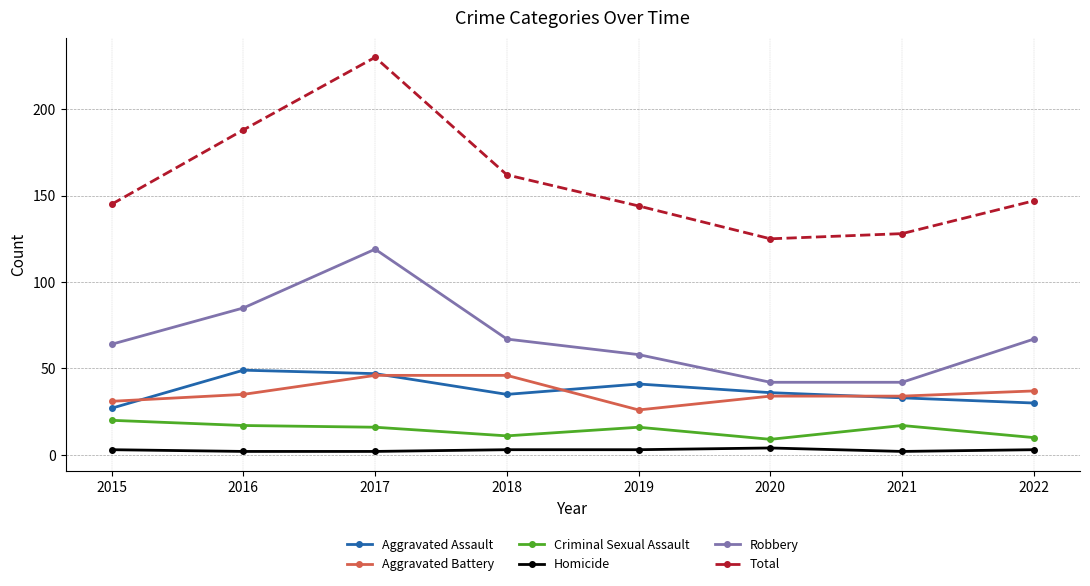

What is the value of the Total point at the 1st from the left?

145